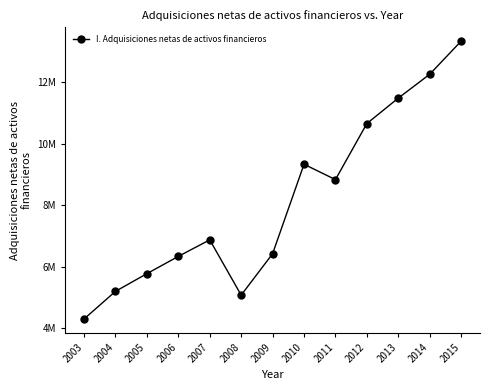

Is this an area chart (filled region under the line)?

No